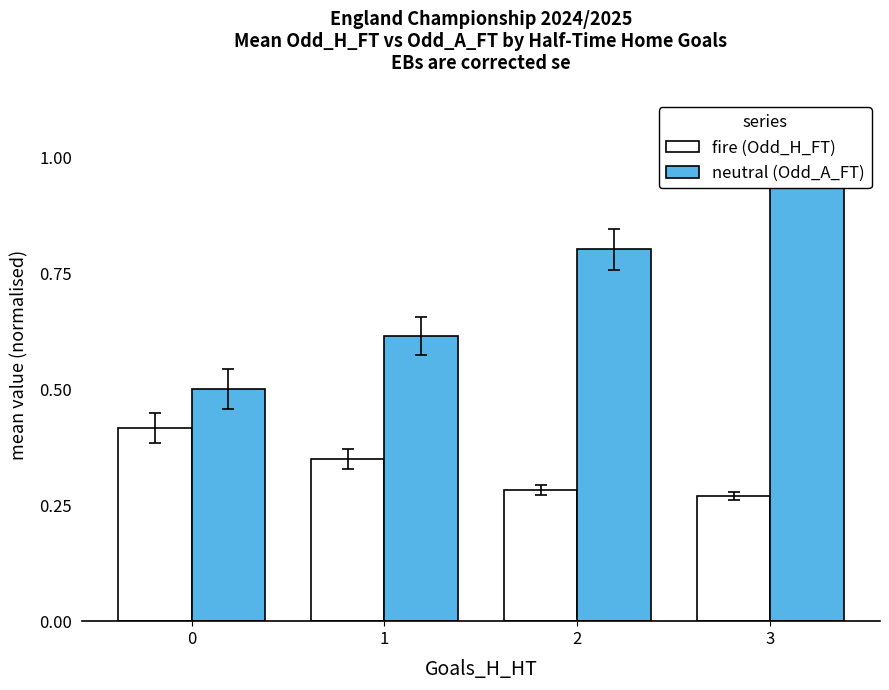

How many neutral values are between 0 and 1?

4